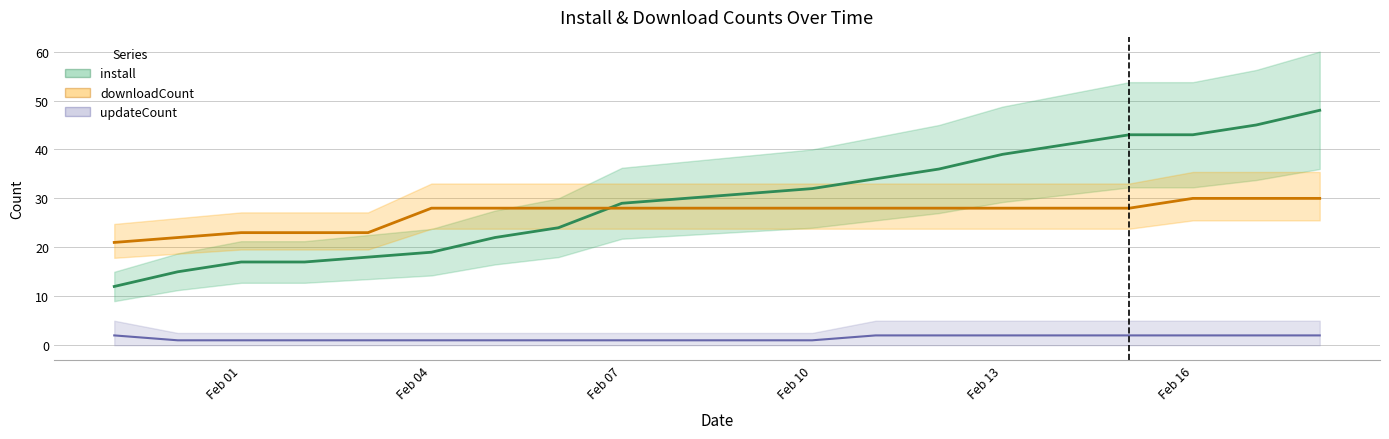

Reading left to right, extract all data points from this chart.

install: 12	15	17	17	18	19	22	24	29	30	31	32	34	36	39	41	43	43	45	48
downloadCount: 21	22	23	23	23	28	28	28	28	28	28	28	28	28	28	28	28	30	30	30
updateCount: 2	1	1	1	1	1	1	1	1	1	1	1	2	2	2	2	2	2	2	2